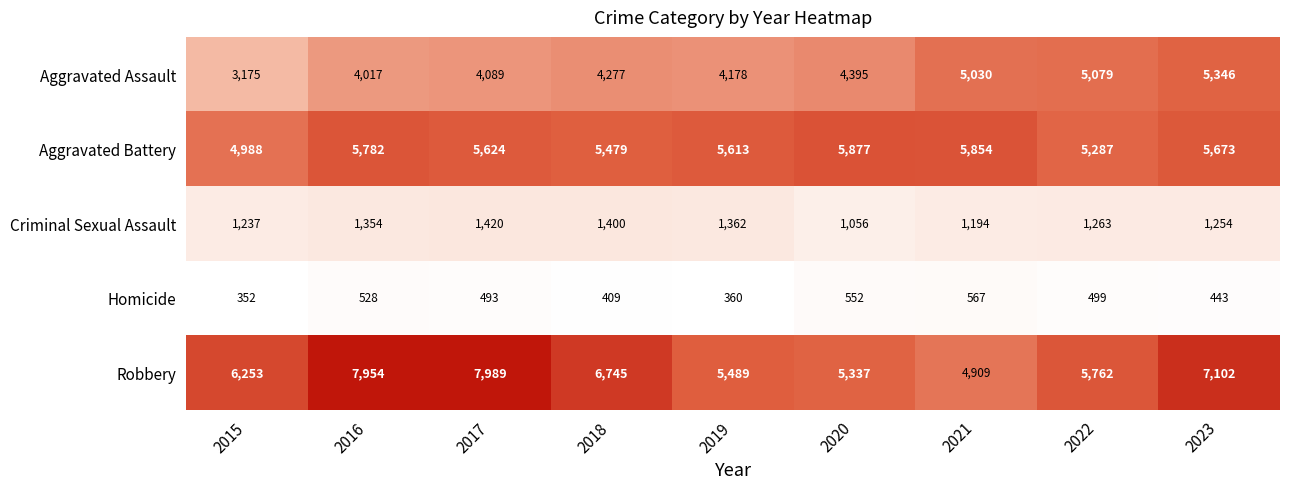

What is the minimum value for Homicide?

352